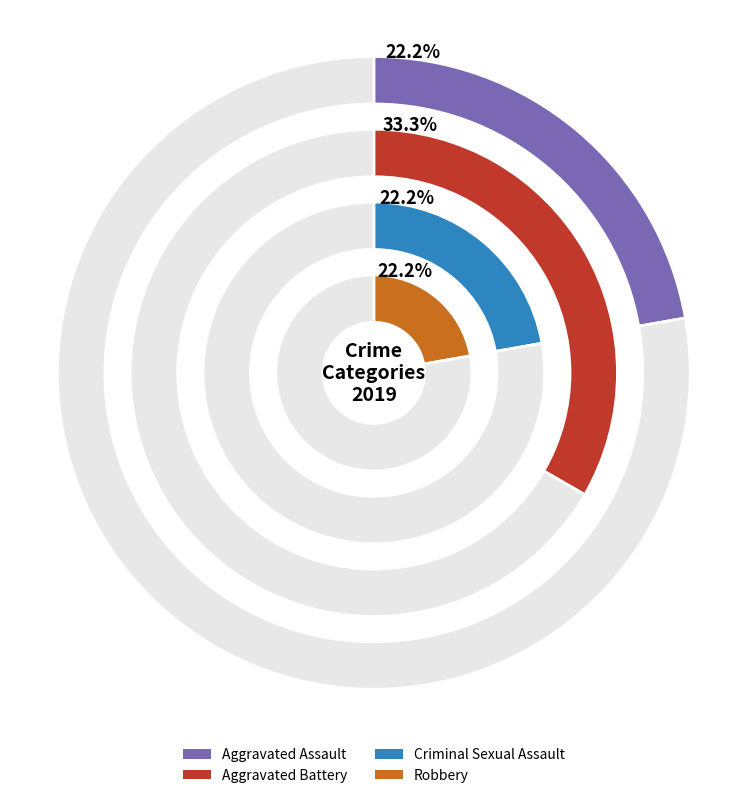

Which slice is the smallest?

Aggravated Assault